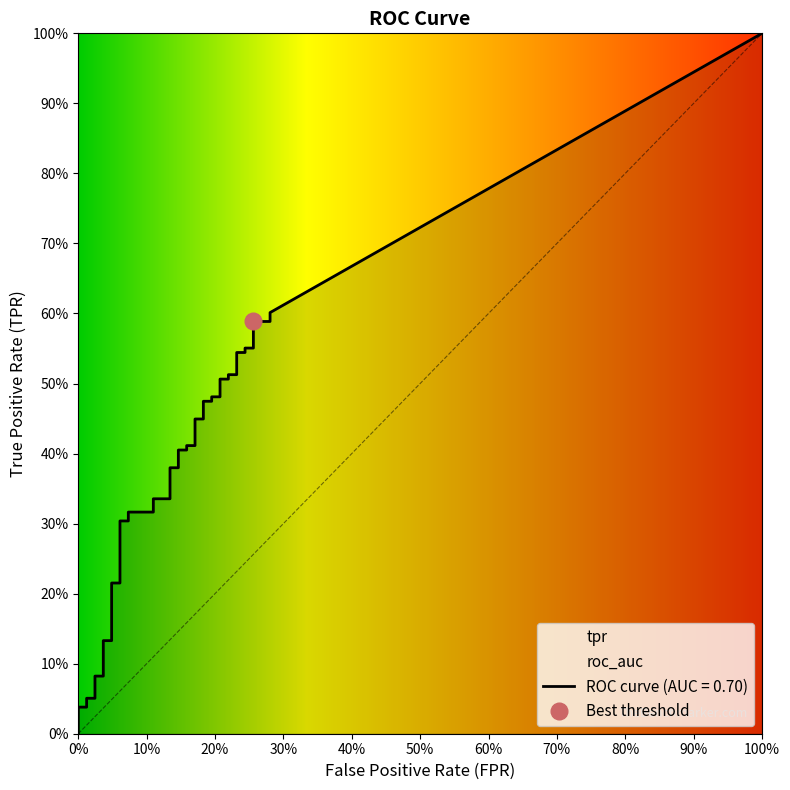

Is this an area chart (filled region under the line)?

No